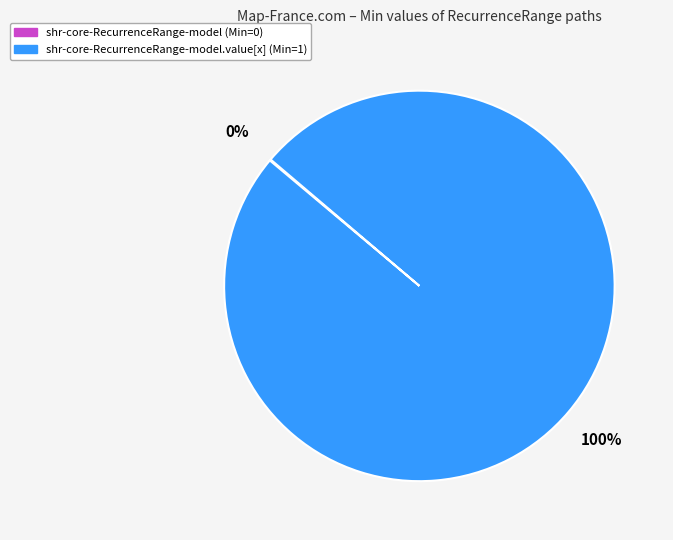

Is there any slice that represents more than half of the pie?

Yes